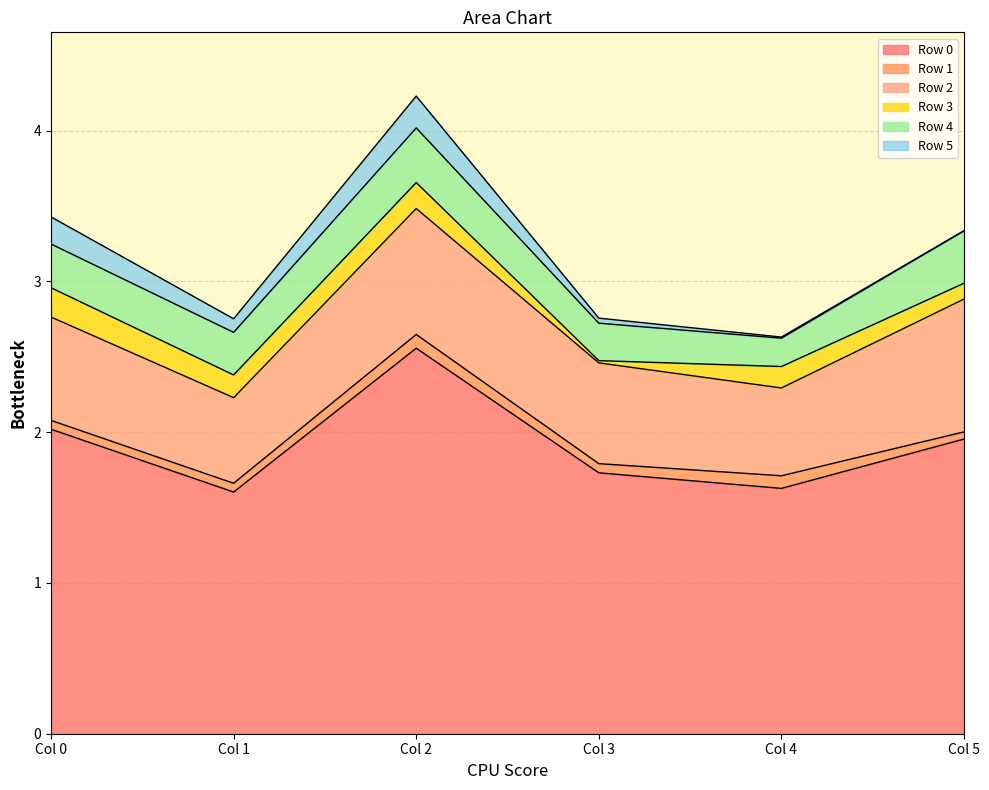

Which category has the lowest value in the Row 3 series?

Col 3